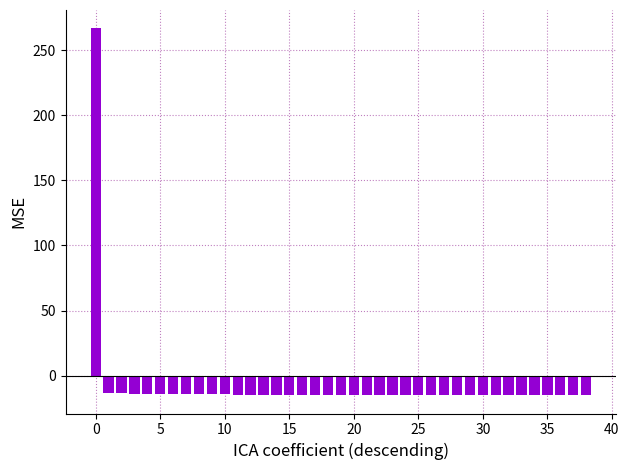

What is the maximum value shown in the chart?

266.9